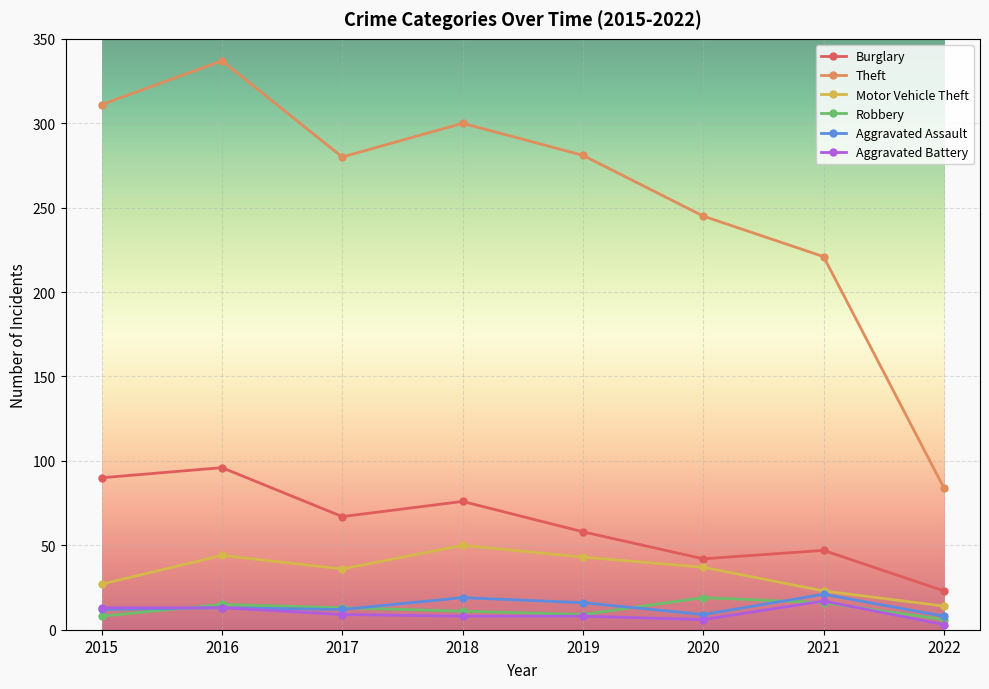

True or false: Robbery has more than 1 points higher than both neighbors.

True